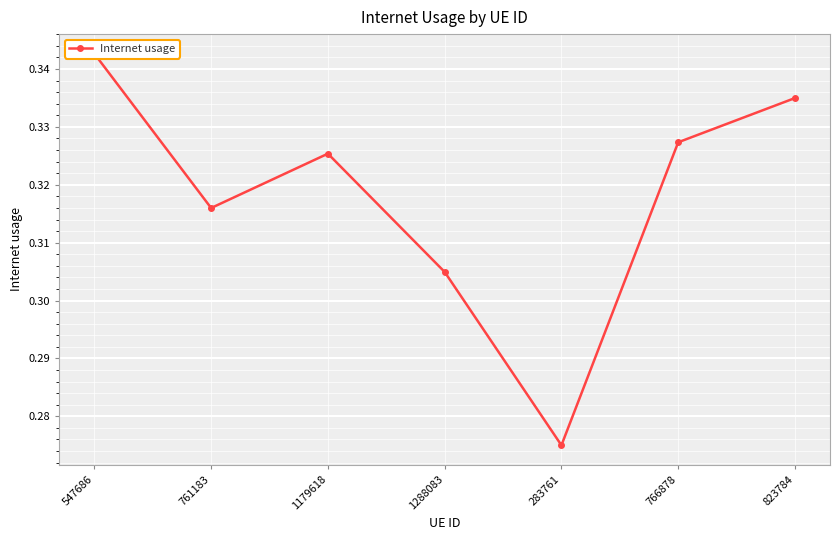

What is the average value?

0.3